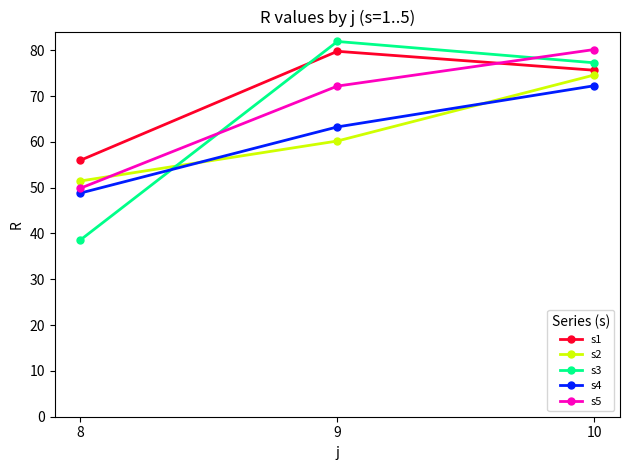

Which series has the largest range (max minus min)?

s3